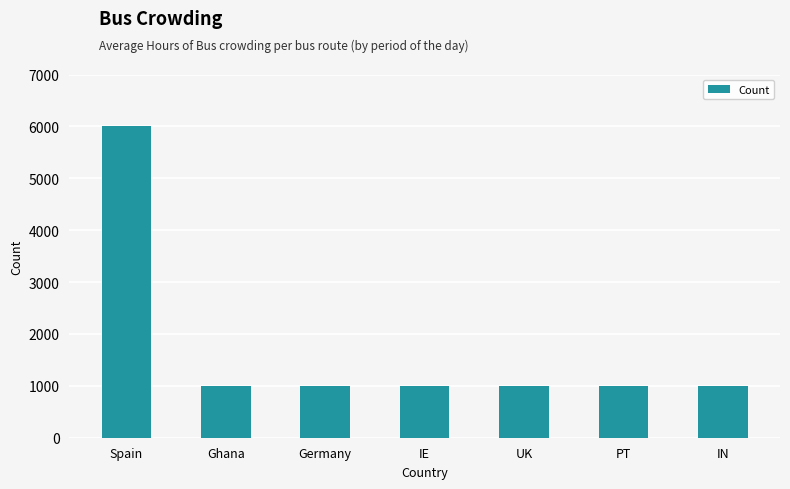

Count the number of data series in this chart.

1